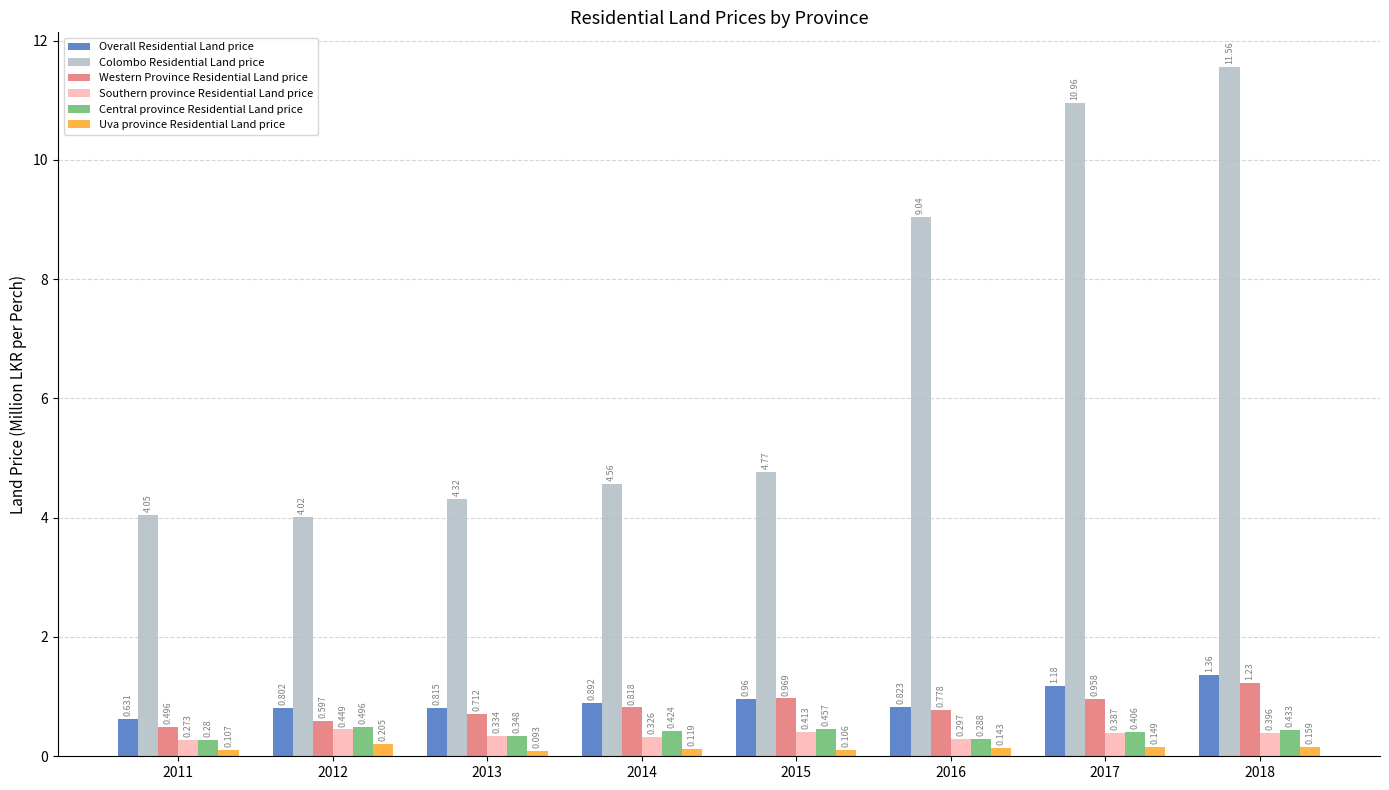

What are all the series names shown in the legend?

Overall Residential Land price, Colombo Residential Land price, Western Province Residential Land price, Southern province Residential Land price, Central province Residential Land price, Uva province Residential Land price